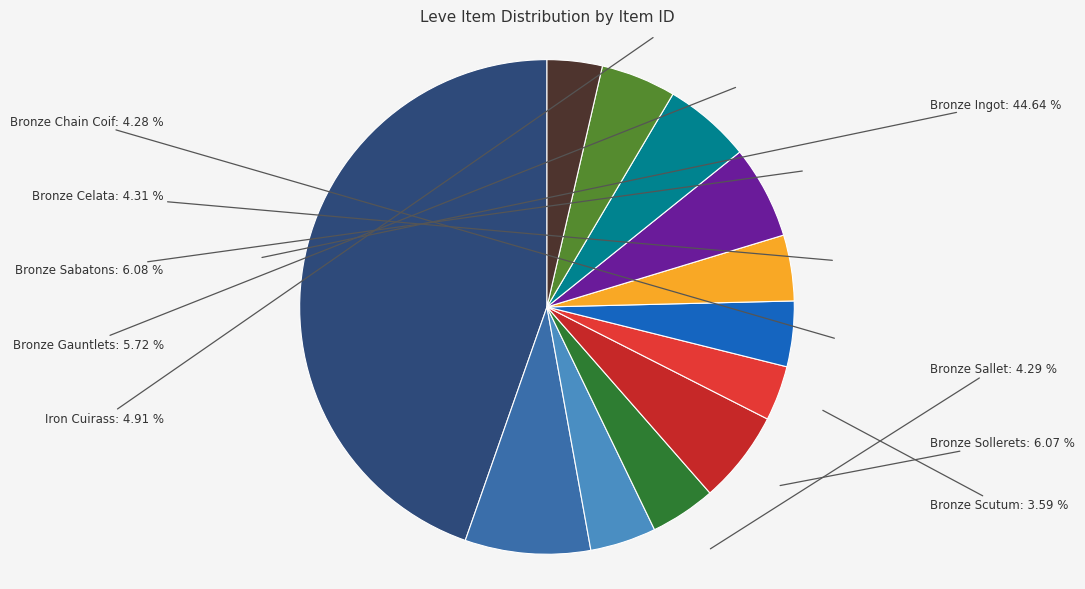

Is Bronze Sallet the majority of the pie?

No